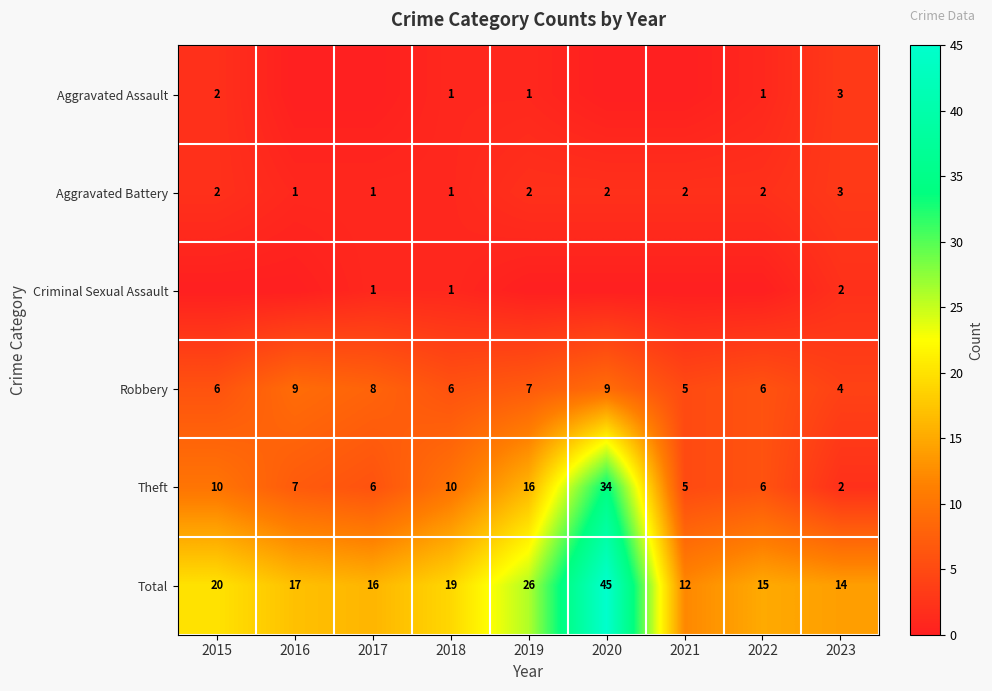

The value of Aggravated Assault at 2023 is 5. True or false?

False